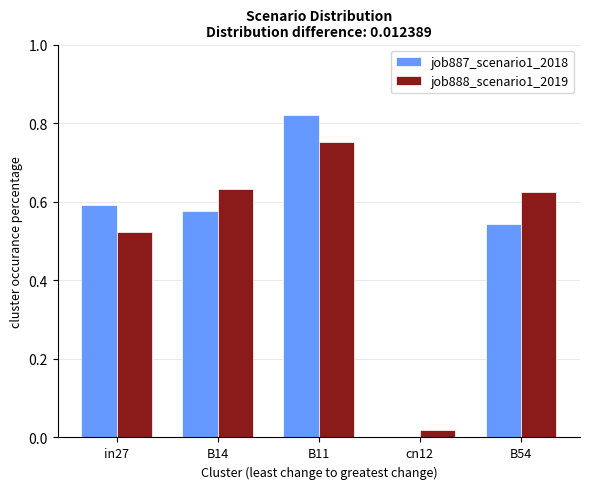

At which label is job887_scenario1_2018 closest to 0?

cn12